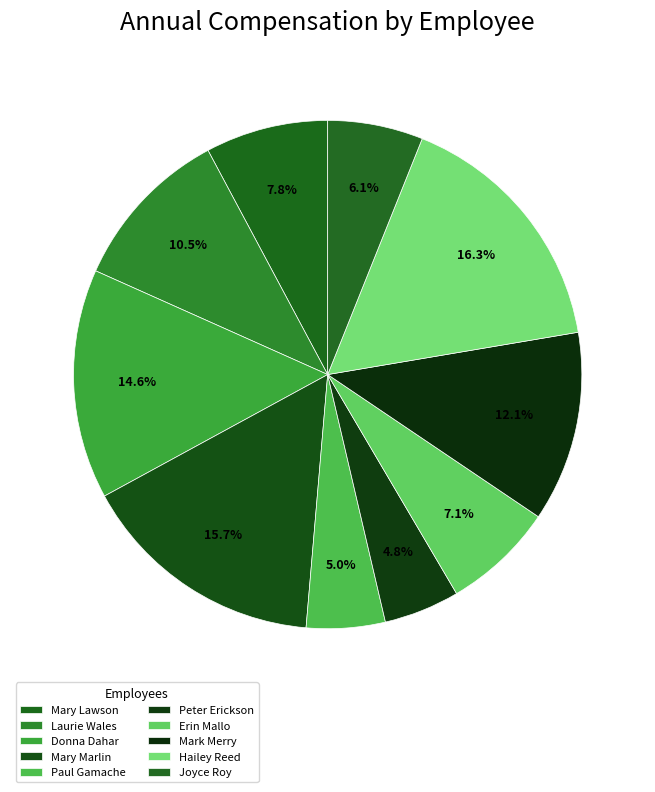

Combined, do Donna Dahar and Mark Merry account for over 50%?

No